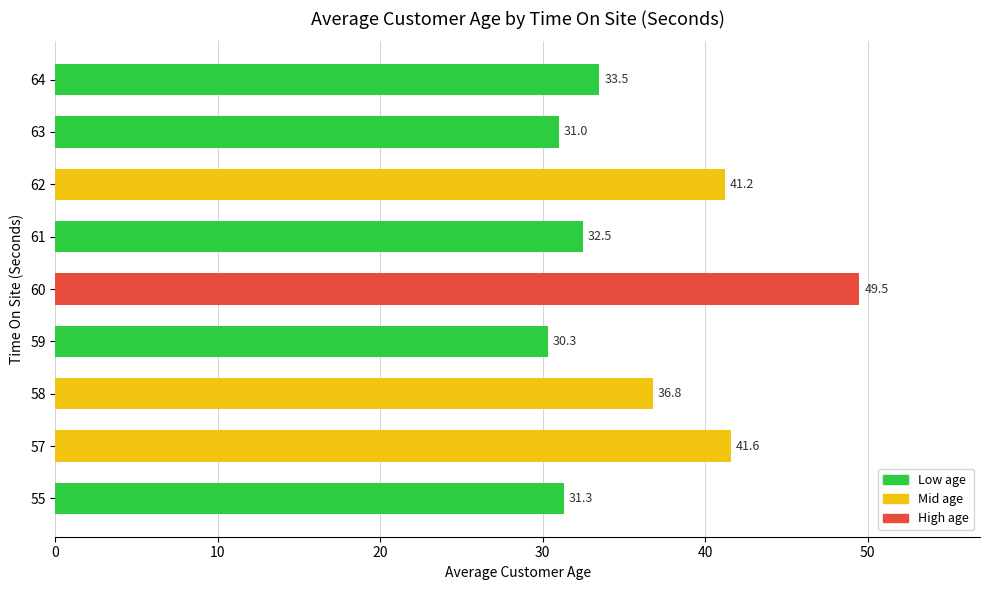

How many values are below 33?

4